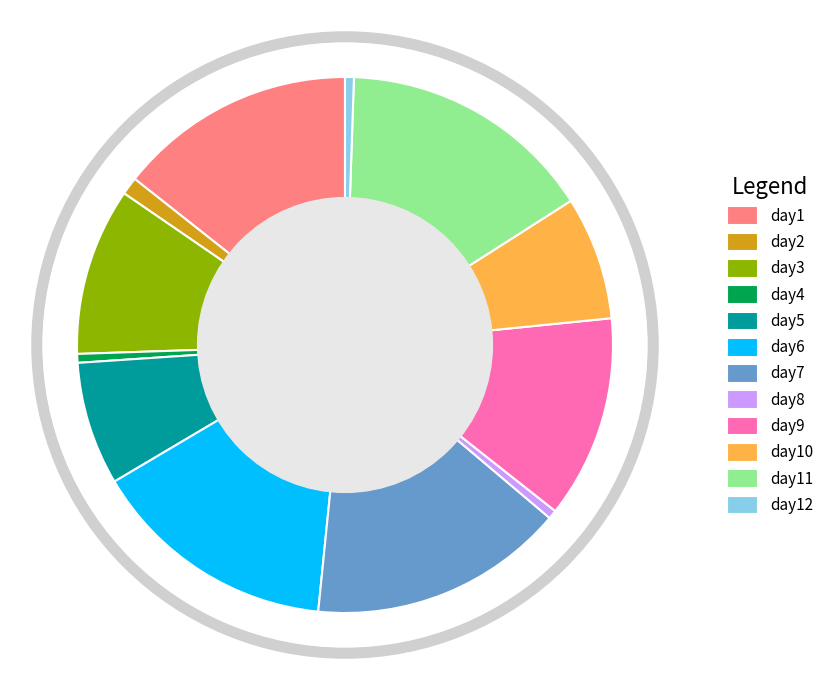

Between day4 and day5, which is larger?

day5